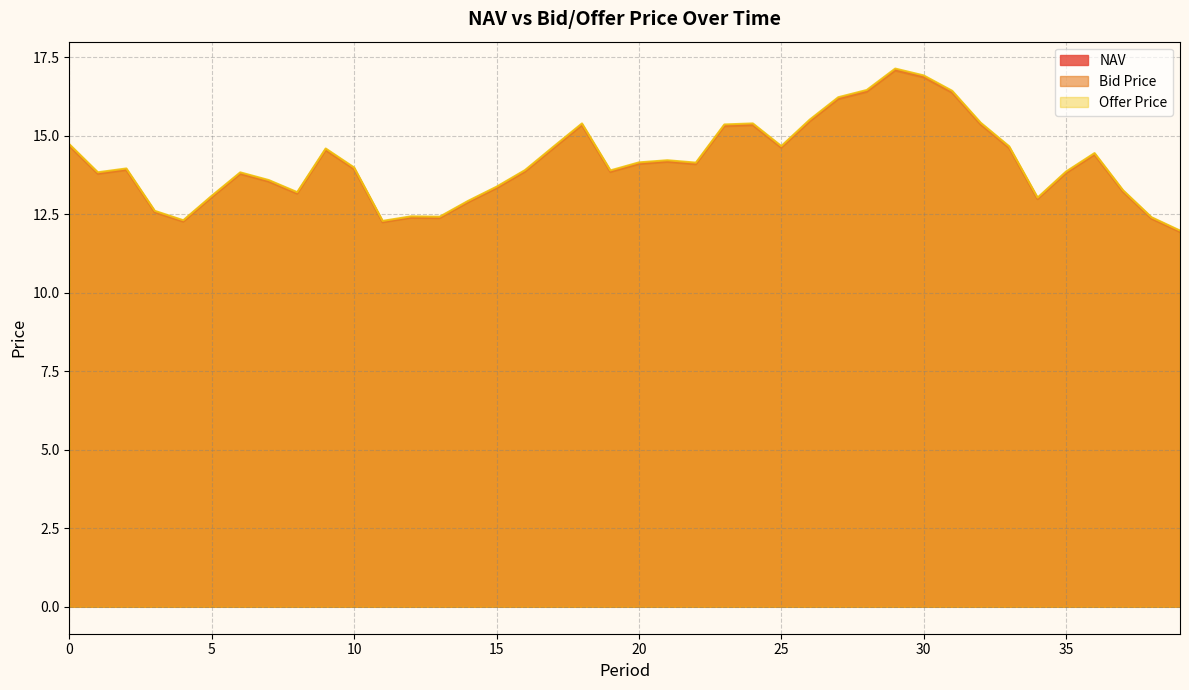

List the series in order of their peak value, lowest first.

Bid Price, NAV, Offer Price